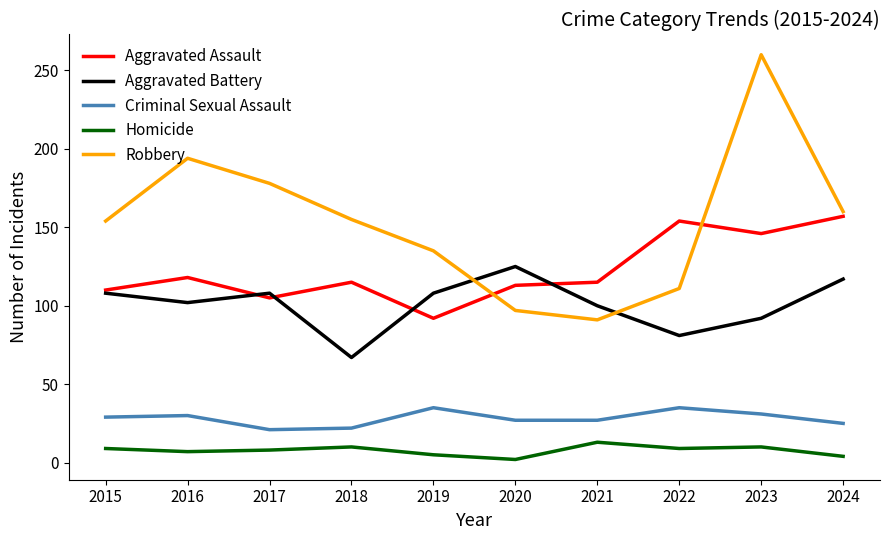

Is it true that Aggravated Battery equals 176 at 2020?

False